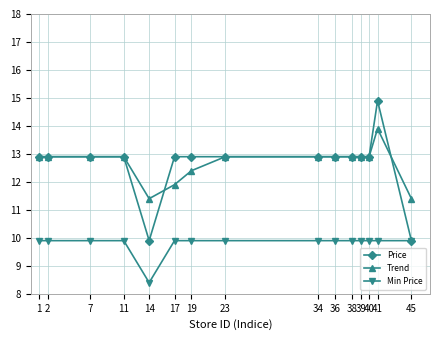

What is the lowest value of the Price series?

9.9